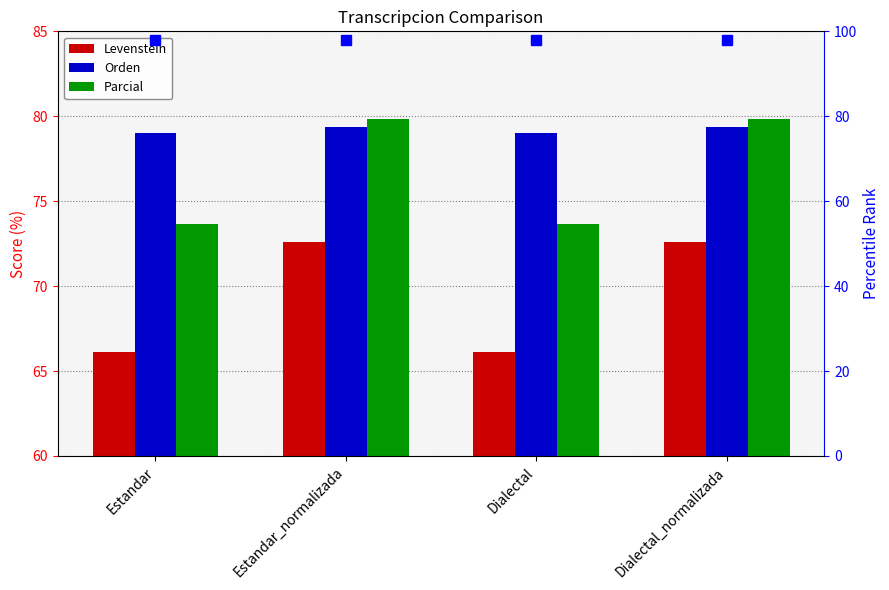

How many distinct data groups are displayed?

3